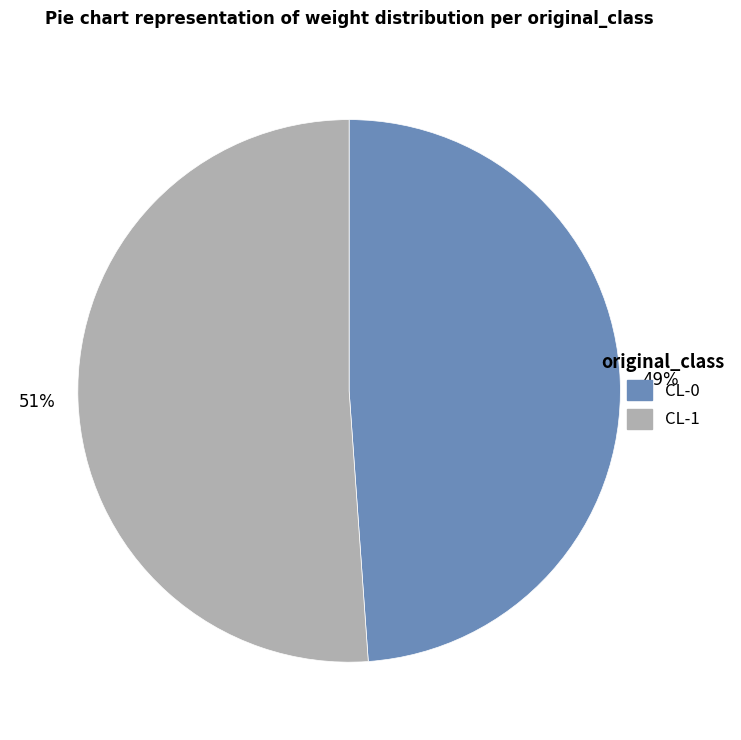

True or false: CL-1 accounts for 65% of the total.

False